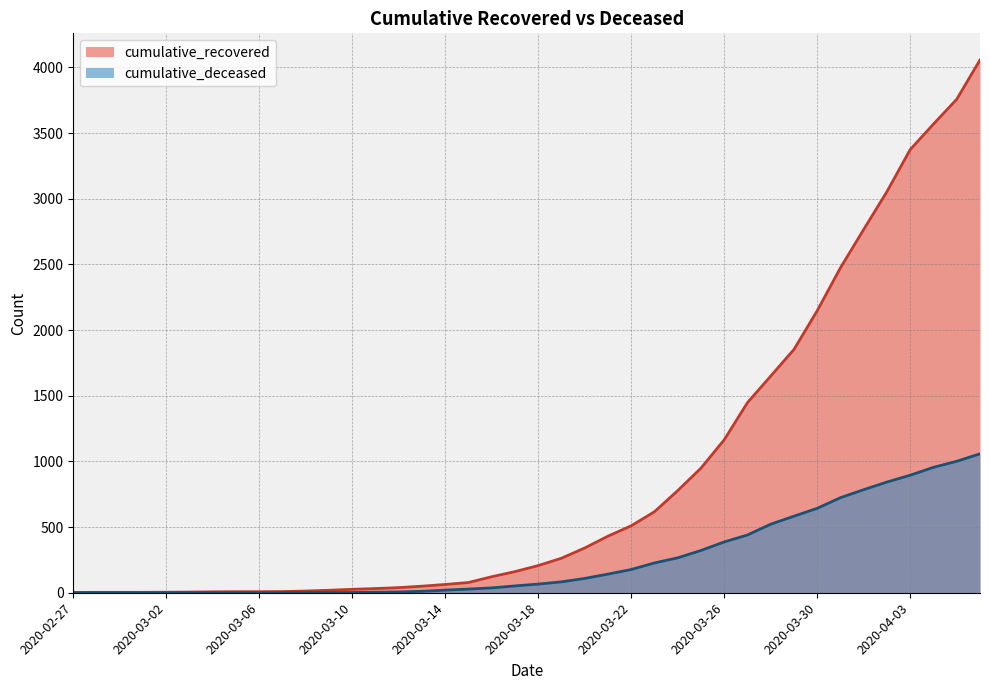

How many lines are shown in the chart?

2